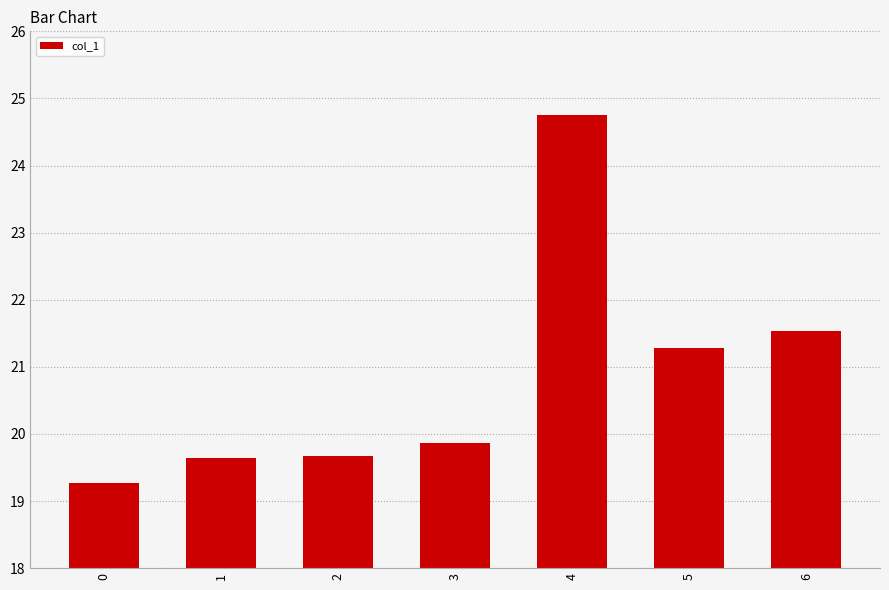

The chart shows a value of 19.3 at 0. True or false?

True